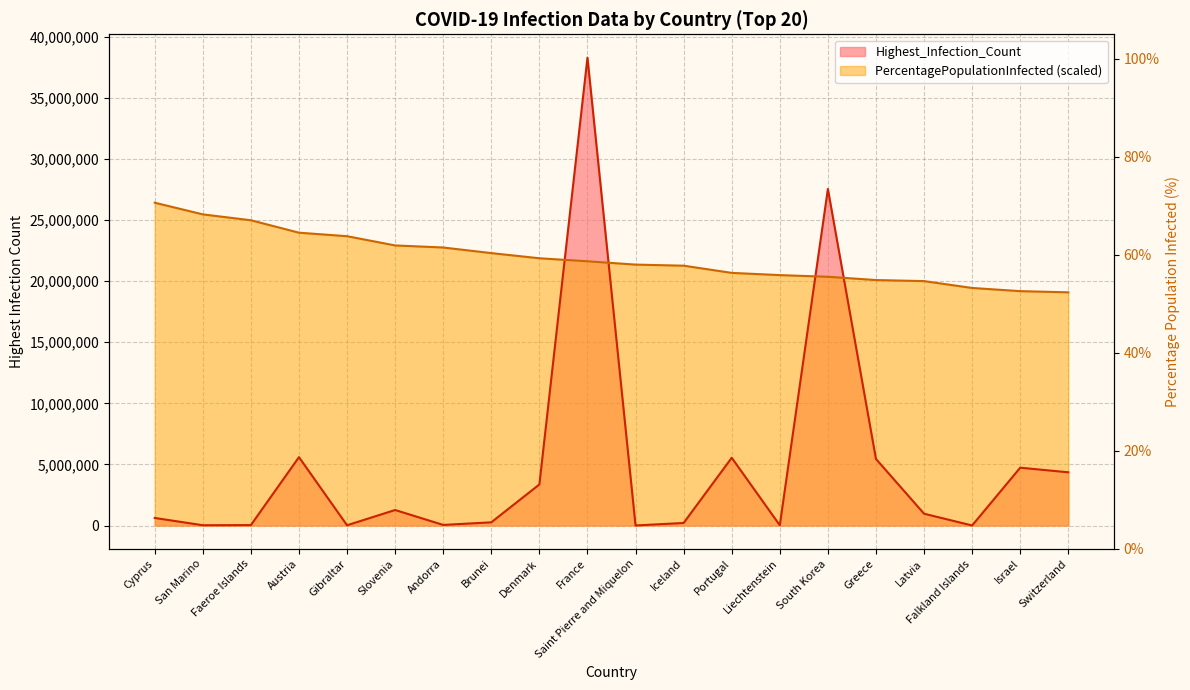

Does the chart display data point markers on the line(s)?

No